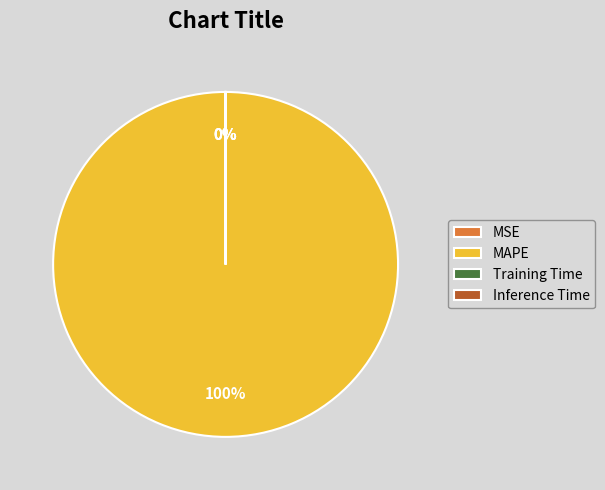

Is there a majority slice in this chart?

Yes